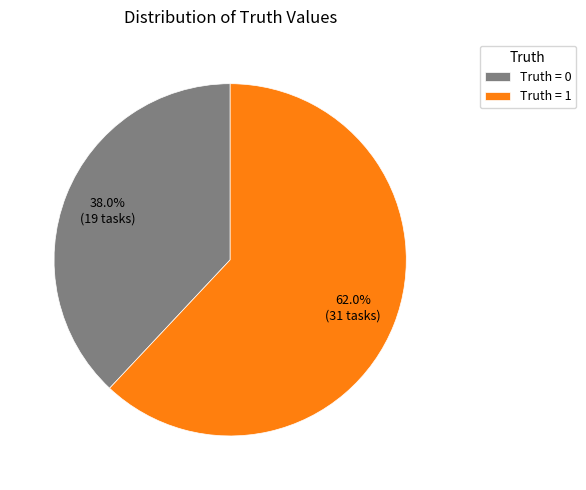

Does any single category account for the majority?

Yes